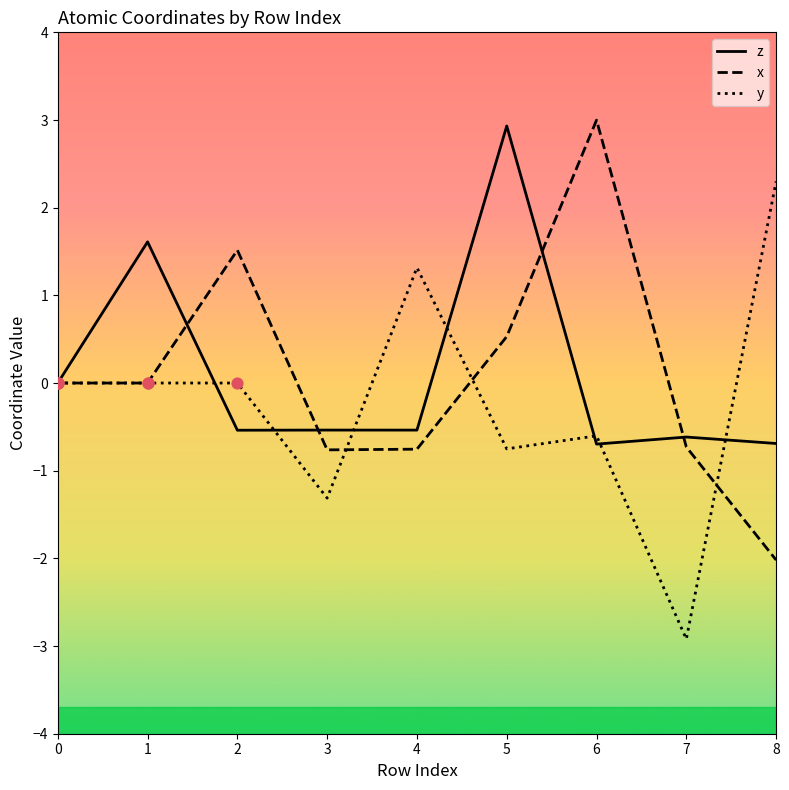

Which series changed the most between 0 and 2?

x